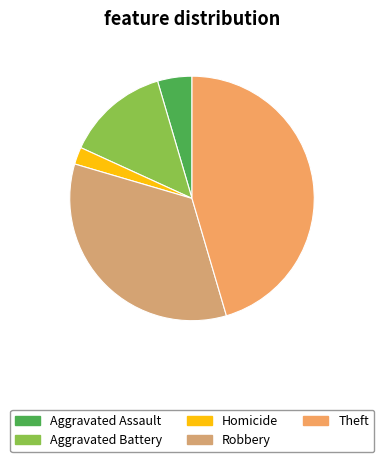

Does Homicide account for over 50% of the chart?

No